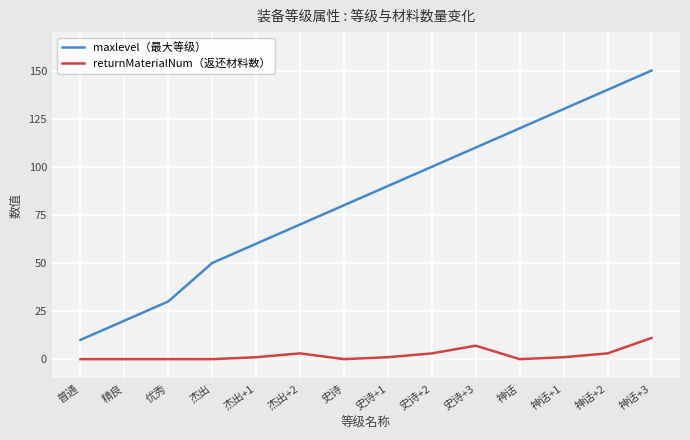

Is it true that maxlevel（最大等级） equals 18 at 普通?

False